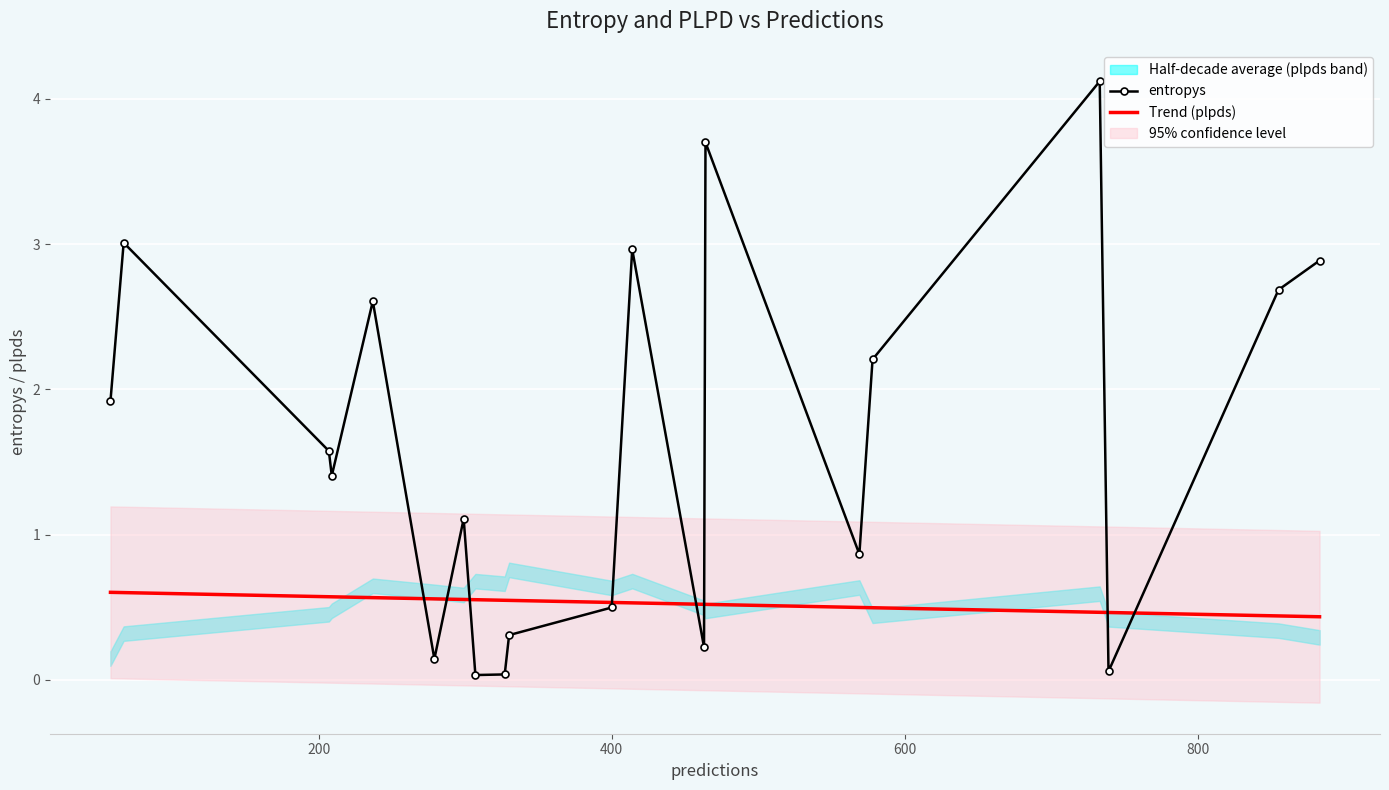

What is the sum of all plpds values?

10.6